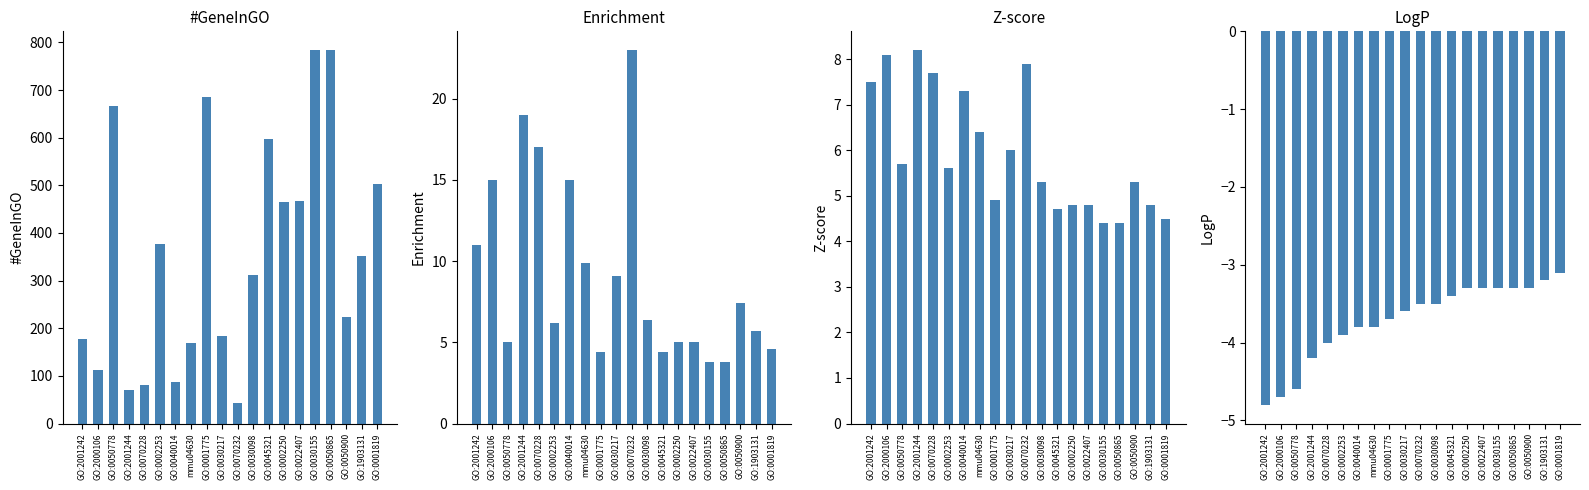

What is the smallest value displayed?

-4.8